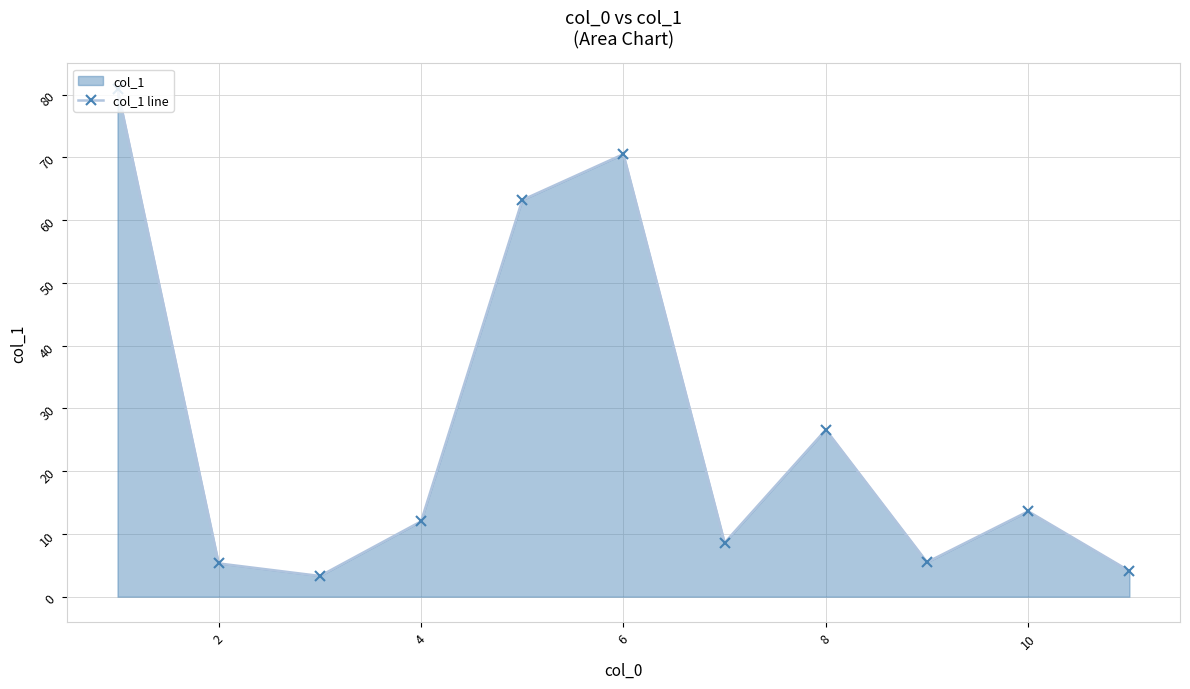

How many data points are less than 12?

5